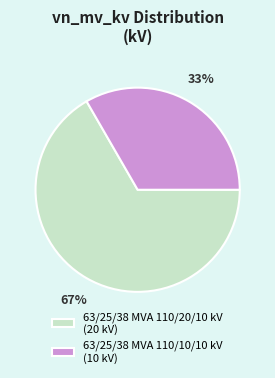

Rank the categories by value from highest to lowest.

63/25/38 MVA 110/20/10 kV, 63/25/38 MVA 110/10/10 kV